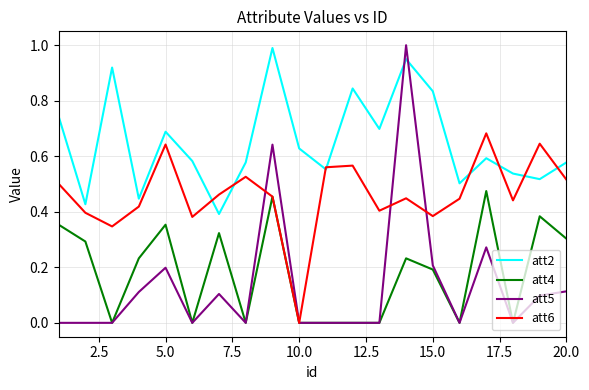

How many intersections are there between att2 and att5?

2